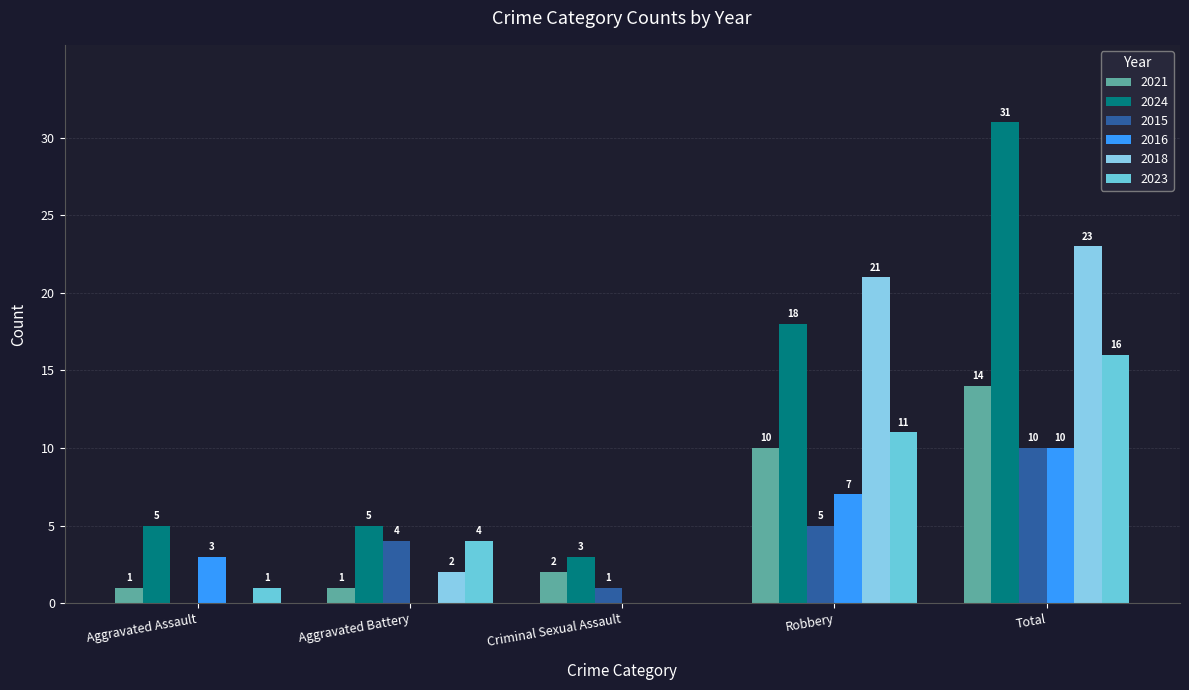

At Robbery, list the series in order from largest to smallest.

2018, 2024, 2023, 2021, 2016, 2015